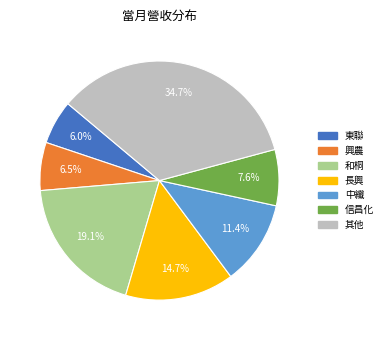

Is there any slice that represents more than half of the pie?

No